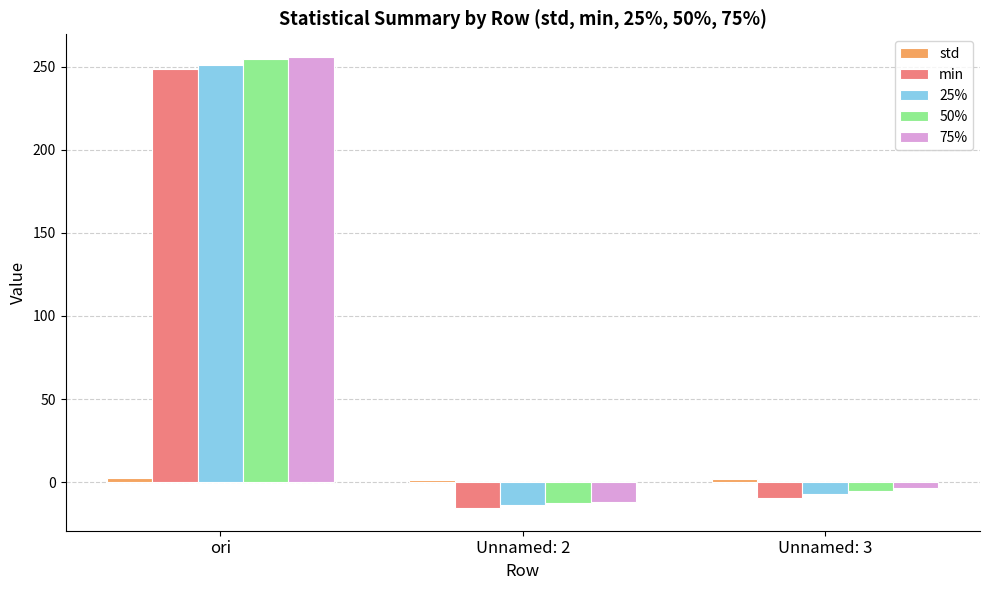

Where is 25% nearest to the value 118?

Unnamed: 3